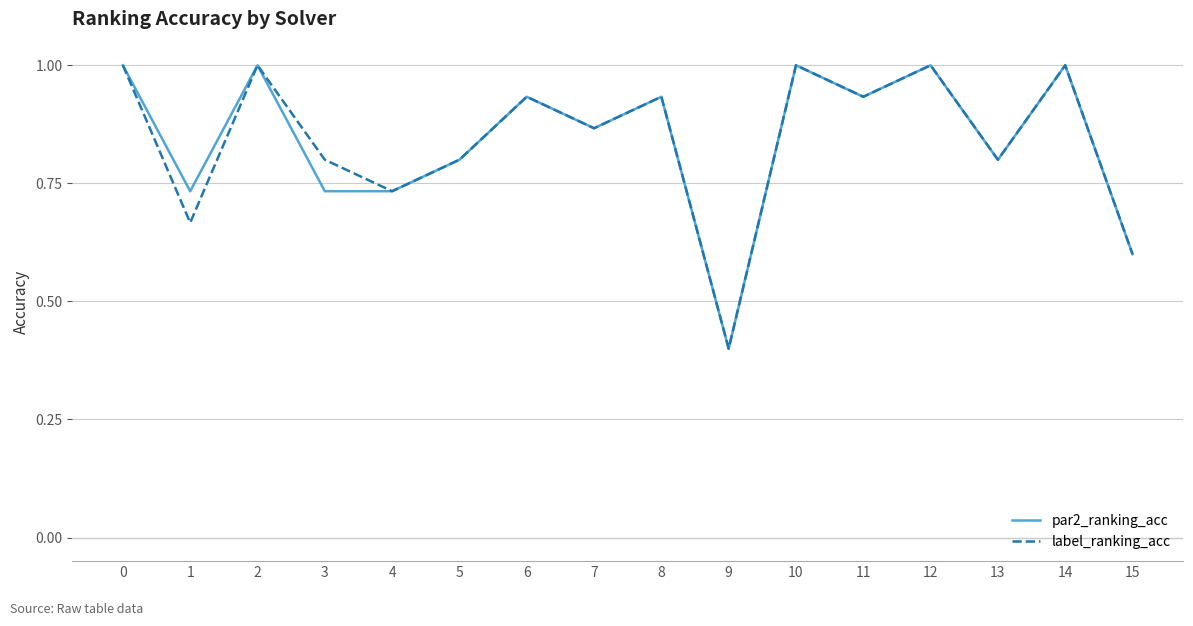

At which category does the chart reach its minimum across all series?

9